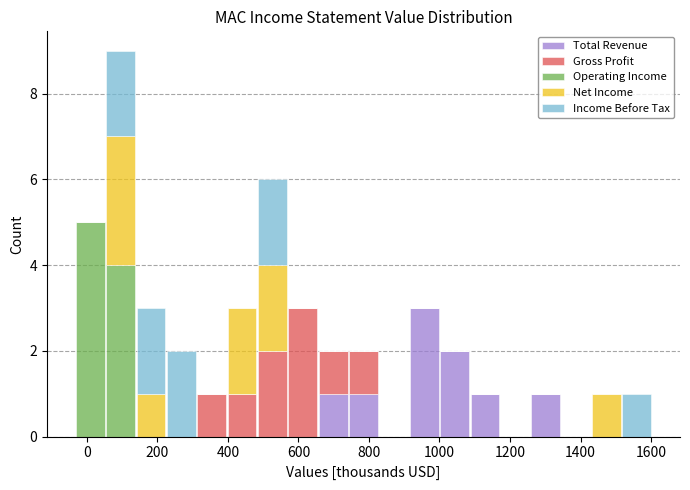

What is the total height of the stacked bar covering 60 to 140 on the x-axis? Neither the bar edges nor the heights are printed on the chart, so give them approximately, as read against the axes.

9